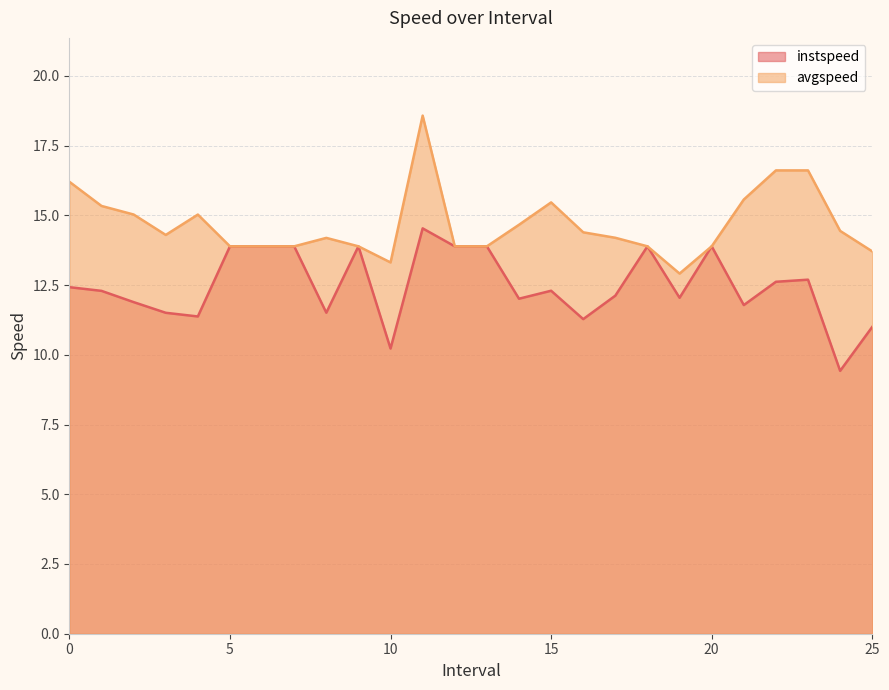

At which category does the chart reach its peak across all series?

11.0